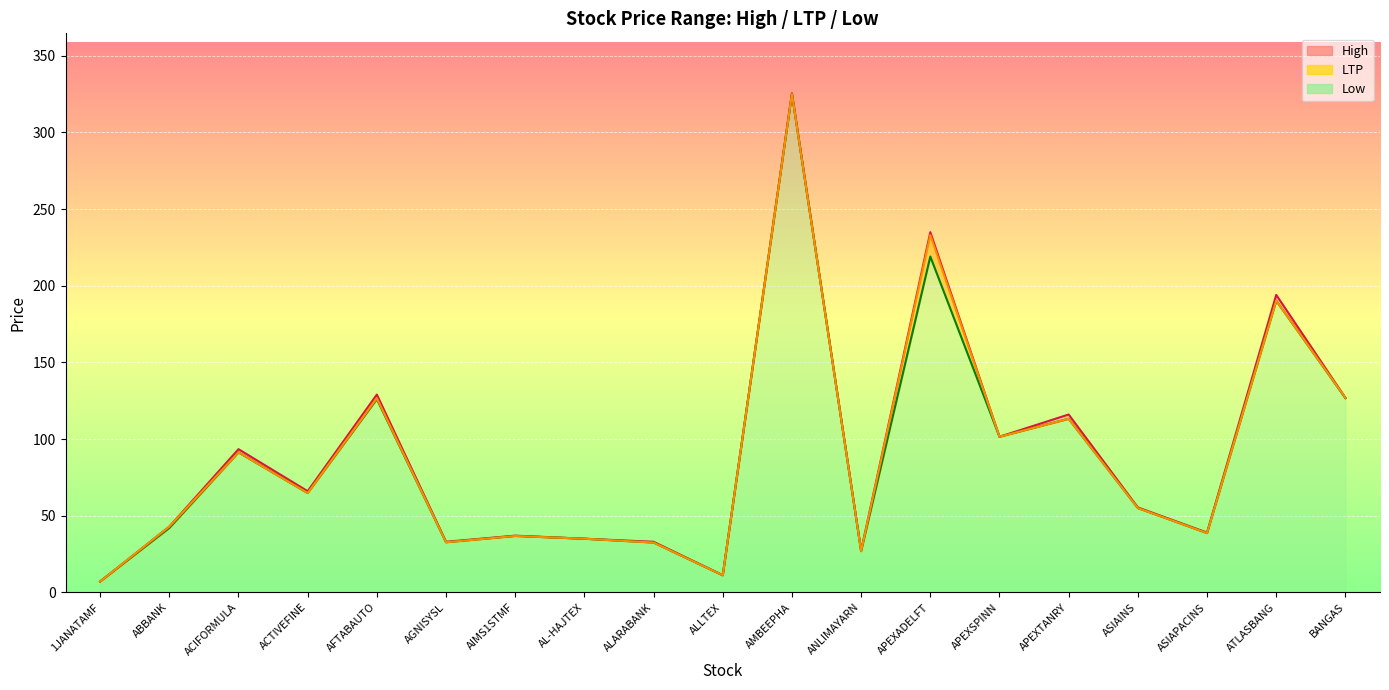

Which has a higher value, ABBANK or ALLTEX?

ABBANK